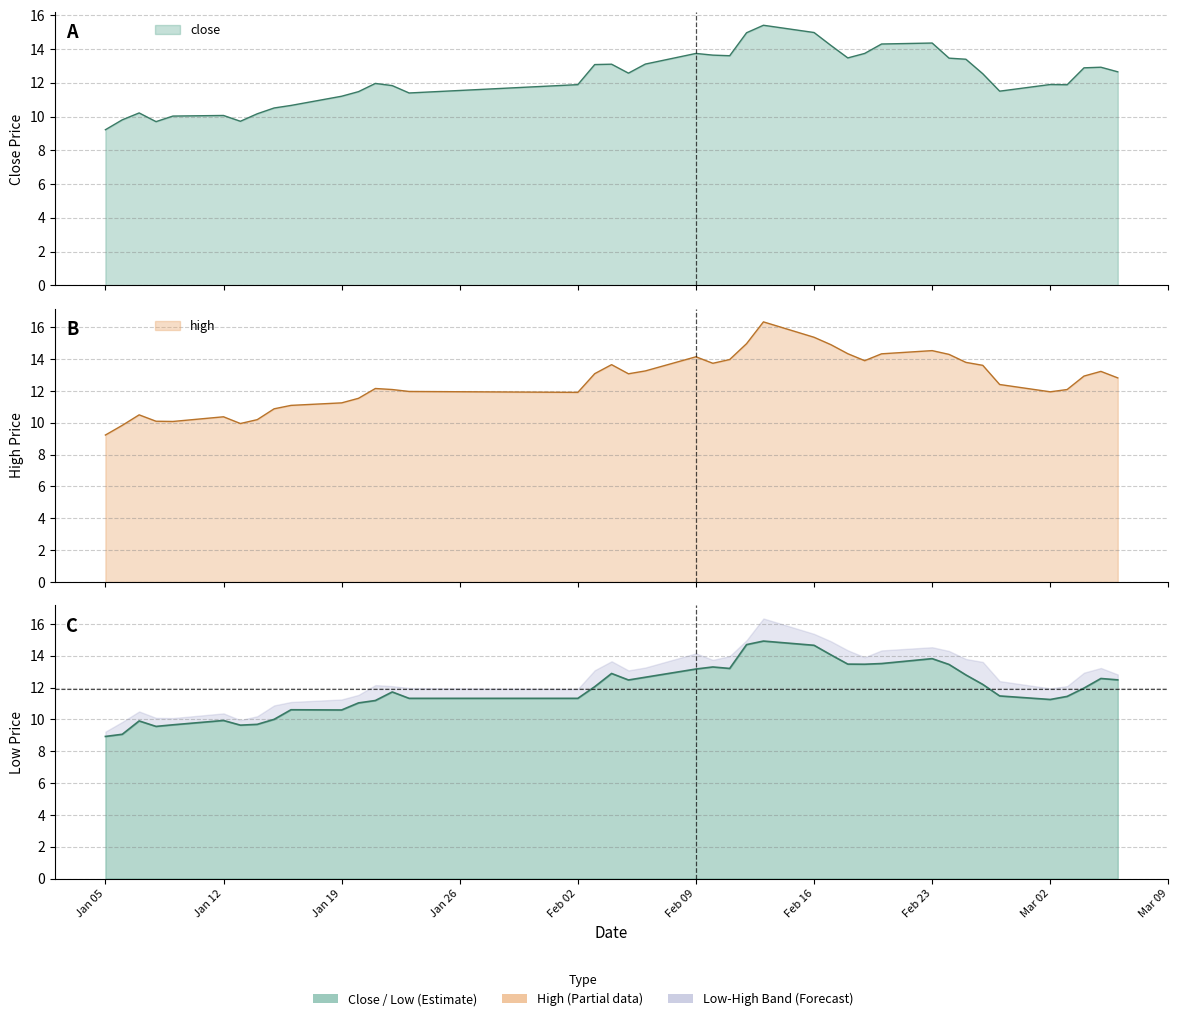

How many distinct data groups are displayed?

3